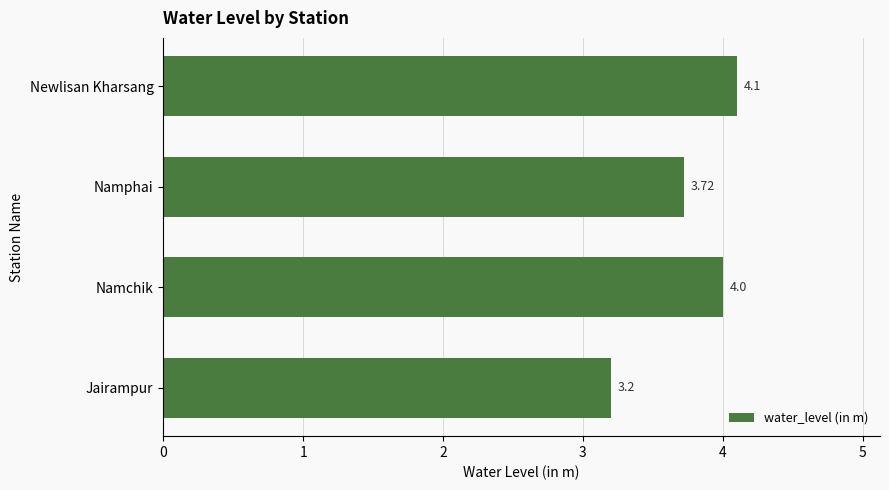

What is the minimum value shown in the chart?

3.2